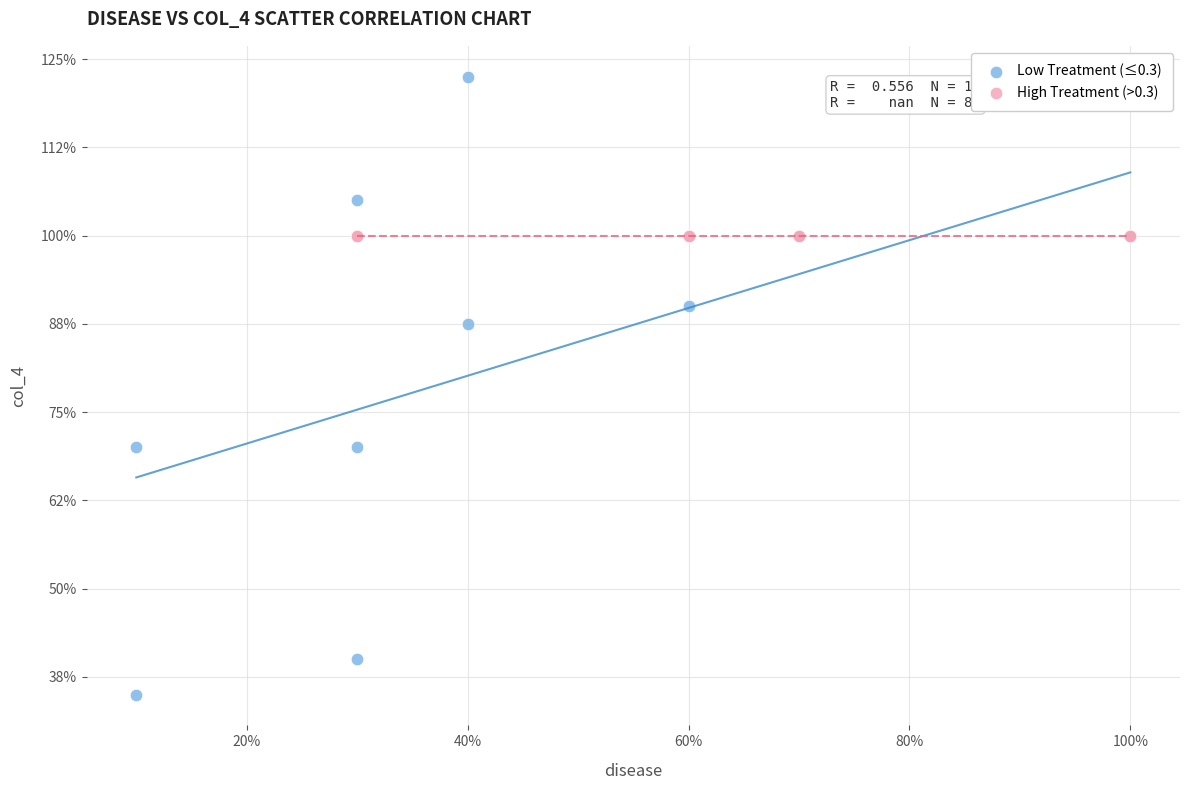

Which series reaches the minimum Y coordinate?

Low Treatment (≤0.3)